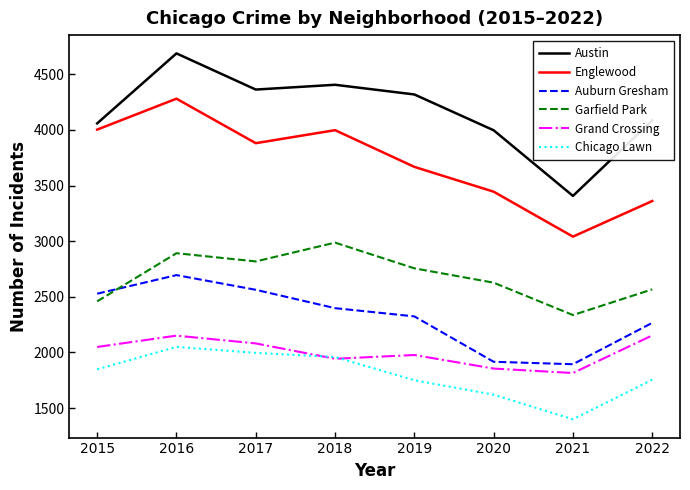

True or false: Englewood and Chicago Lawn intersect in this chart.

False